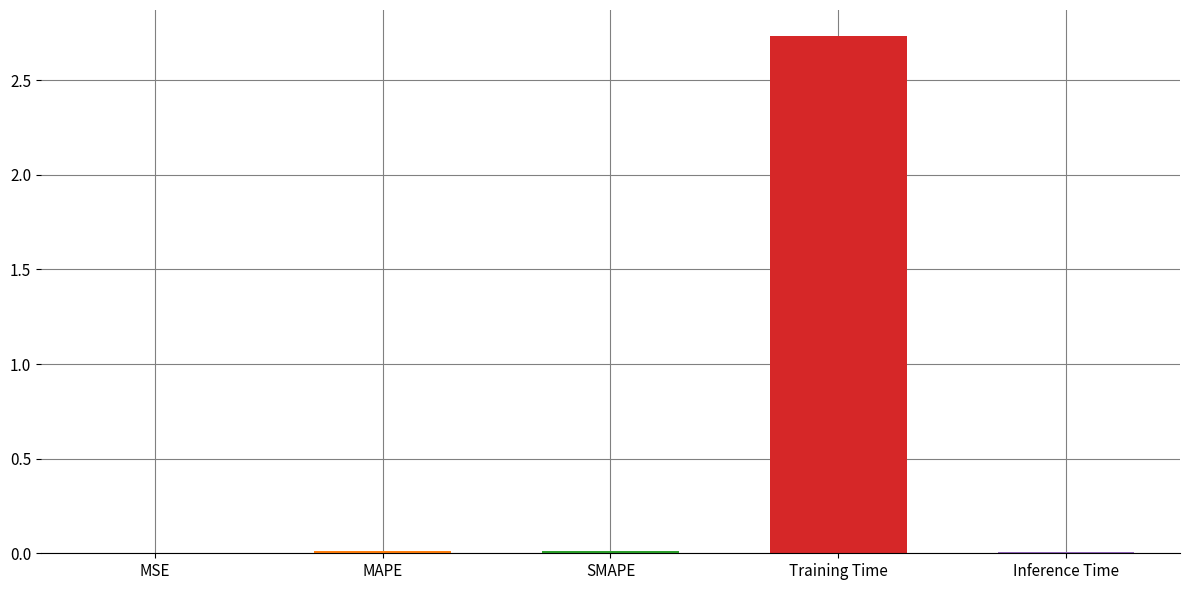

Reading left to right, what are all the values shown in this chart?

MSE=0.0	MAPE=0.0	SMAPE=0.0	Training Time=2.7	Inference Time=0.0